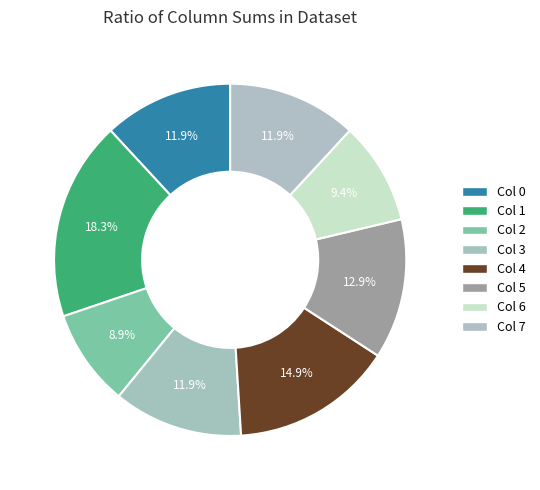

Which category has the smallest portion of the pie?

Col 2